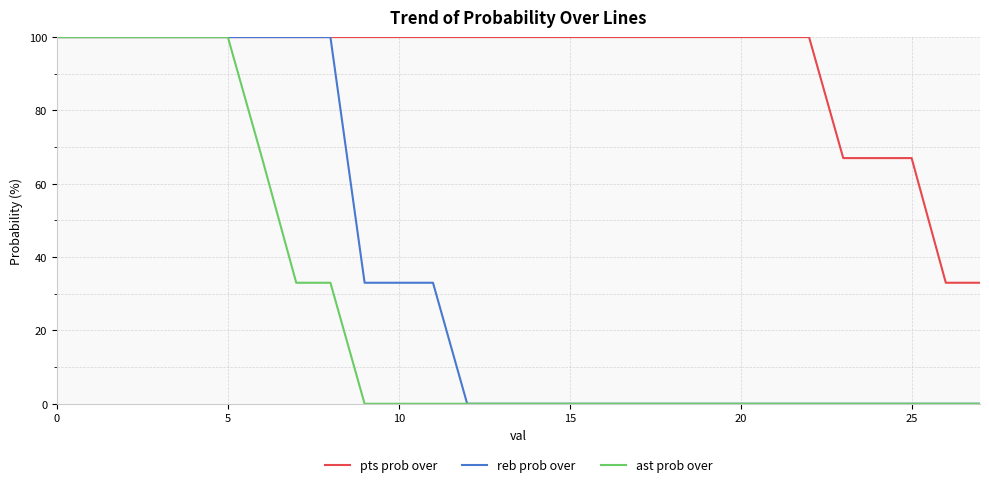

Reading left to right, list all the values displayed in this chart.

pts prob over: 100	100	100	100	100	100	100	100	100	100	100	100	100	100	100	100	100	100	100	100	100	100	100	67	67	67	33	33
reb prob over: 100	100	100	100	100	100	100	100	100	33	33	33	0	0	0	0	0	0	0	0	0	0	0	0	0	0	0	0
ast prob over: 100	100	100	100	100	100	67	33	33	0	0	0	0	0	0	0	0	0	0	0	0	0	0	0	0	0	0	0